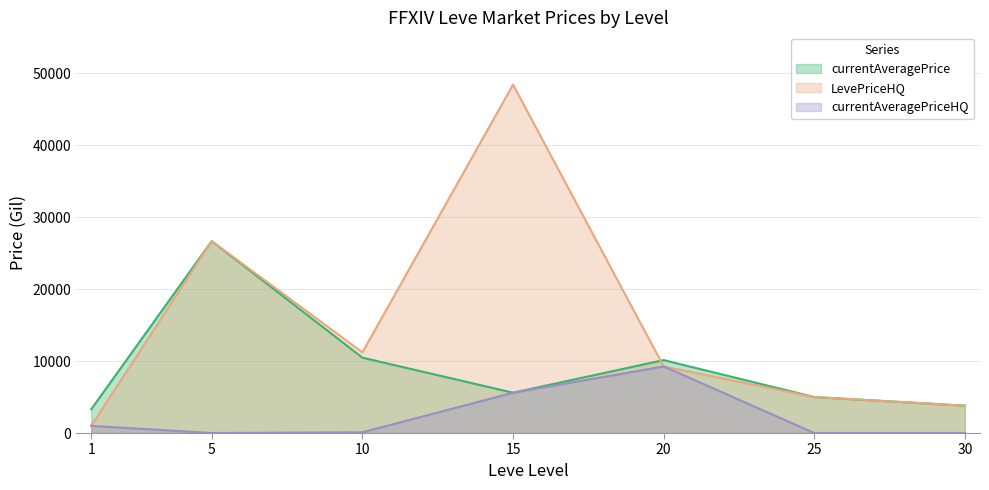

What are all the series names shown in the legend?

currentAveragePrice, LevePriceHQ, currentAveragePriceHQ